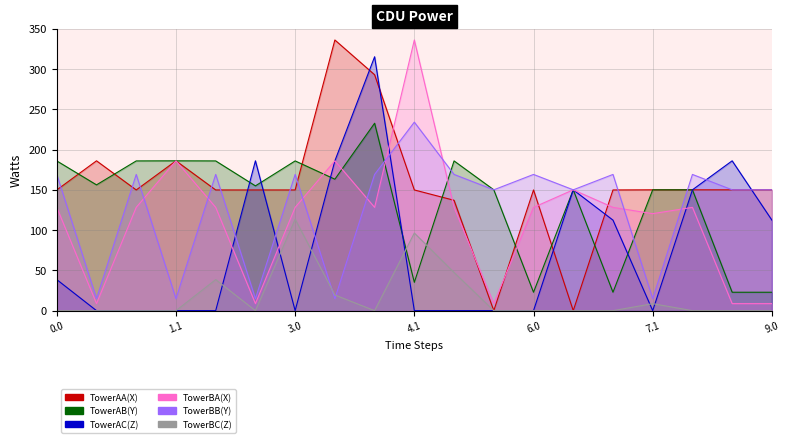

List the labels in order of TowerBC(Z) value, largest first.

3.0, 4.1, 5.0, 2.0, 3.1, 7.1, 0.0, 0.1, 1.0, 1.1, 2.1, 4.0, 5.1, 6.0, 6.1, 7.0, 8.0, 8.1, 9.0